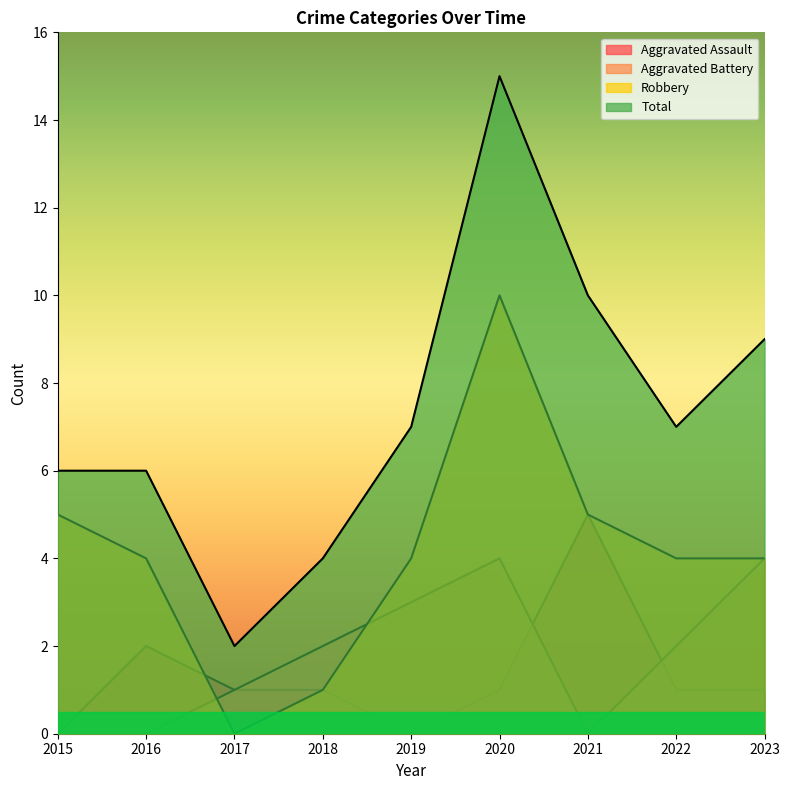

At which label does Aggravated Assault first exceed 1?

2016